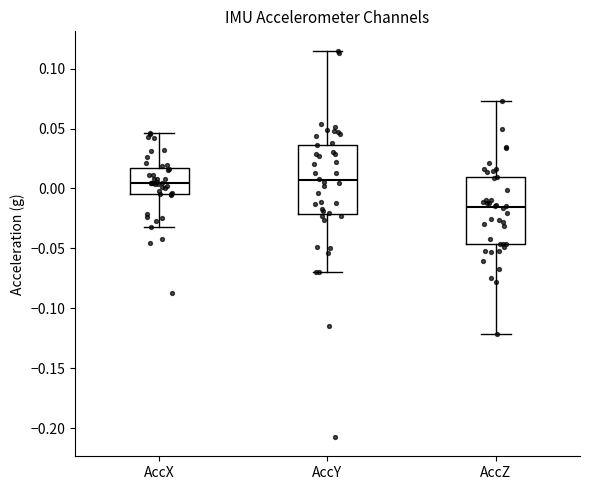

Reading left to right, read every box against the y-axis: the position of its median line, the range the box covers, and the ends of its whiskers. The values are not printed on the chart, so give them approximately, as read against the axis.

AccX: median 0.005, box -0.005 to 0.015, whiskers -0.030 to 0.045
AccY: median 0.005, box -0.020 to 0.035, whiskers -0.070 to 0.115
AccZ: median -0.015, box -0.045 to 0.010, whiskers -0.120 to 0.075